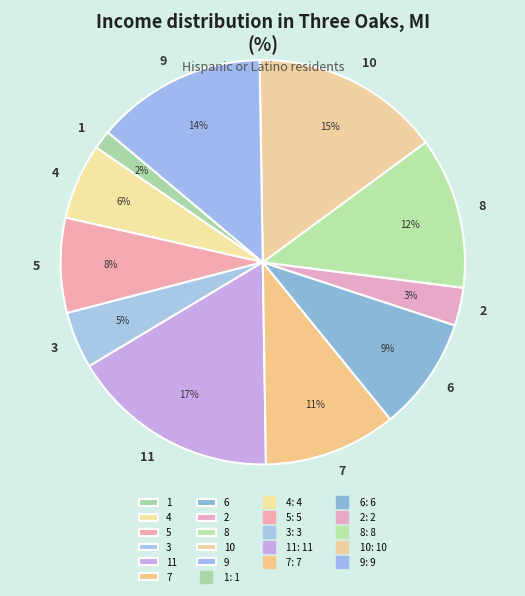

Which has a higher value, 3 or 4?

4